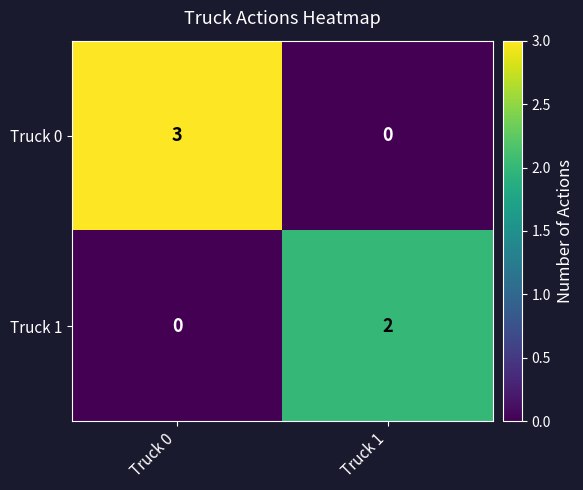

What is the difference between the highest and lowest values at Truck 1?

2